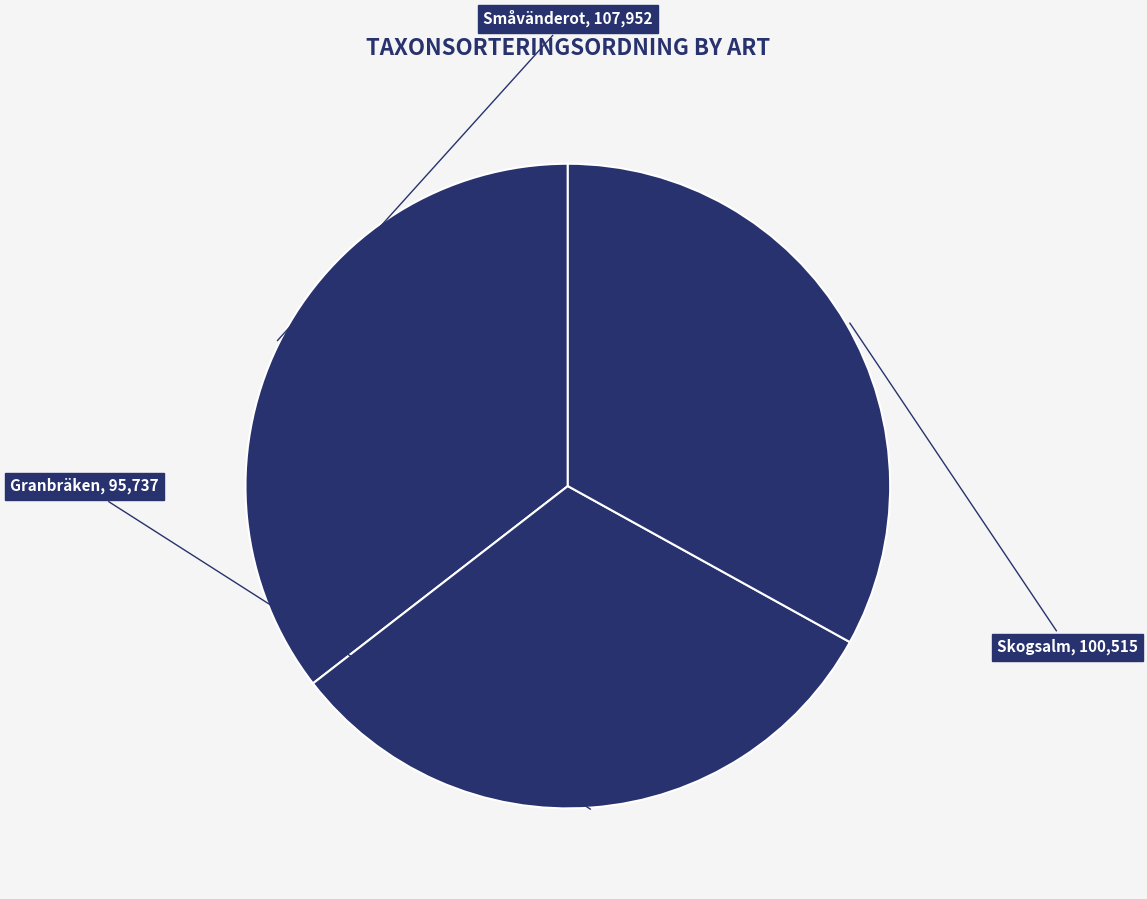

What is the largest slice in the pie chart?

Småvänderot